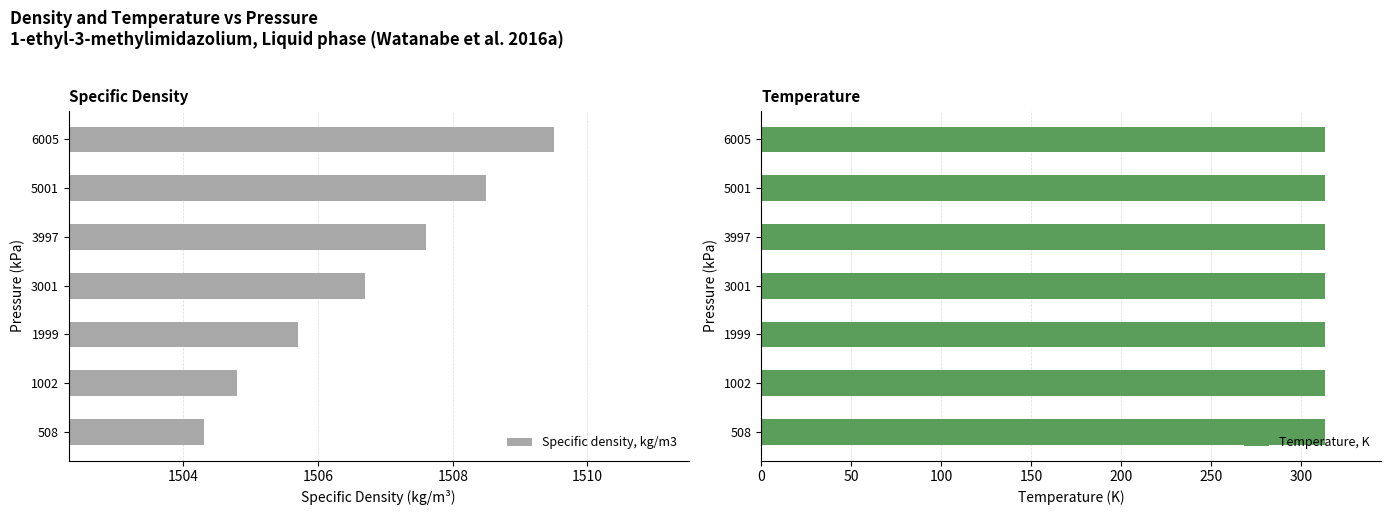

The Specific density, kg/m3 series shows 705.5 at 3997. True or false?

False